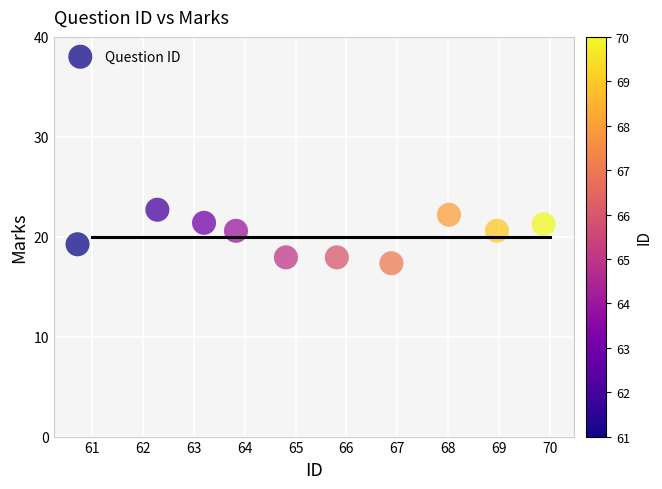

What is the average X value?

65.4